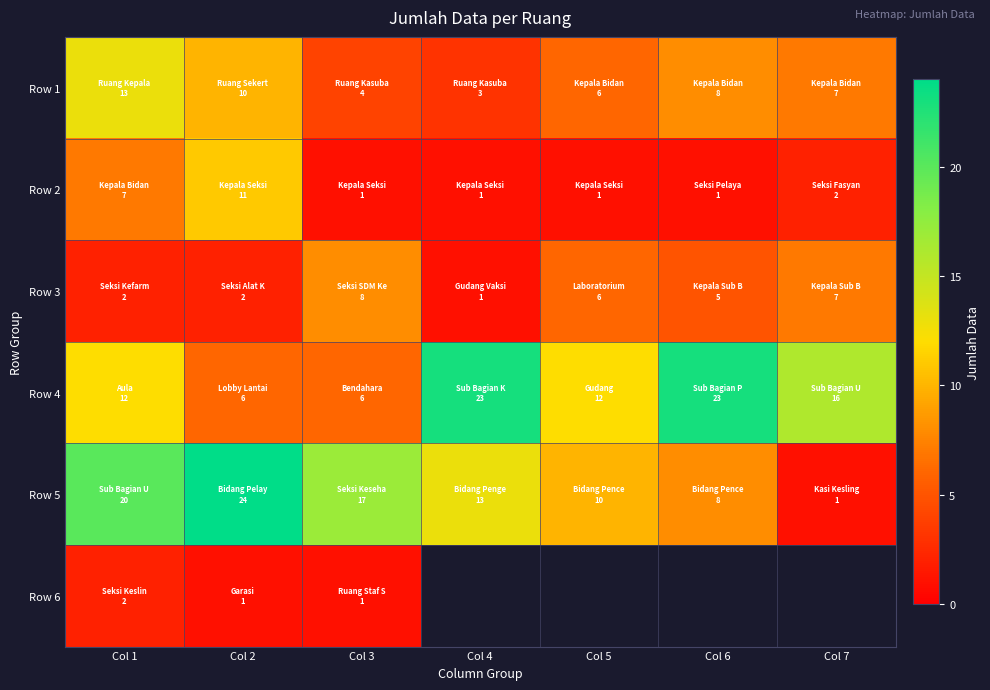

Is it true that Row 3 equals 2.0 at Col 2?

True